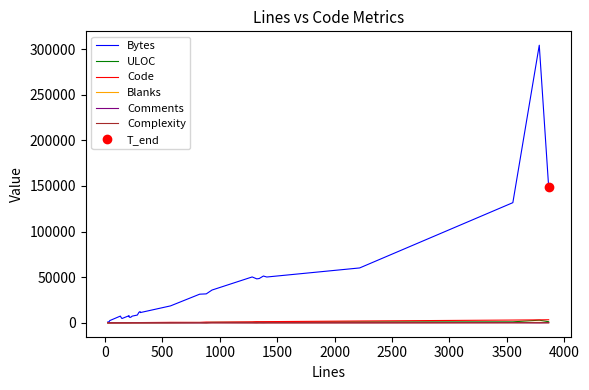

What is the lowest value of the Code series?

18